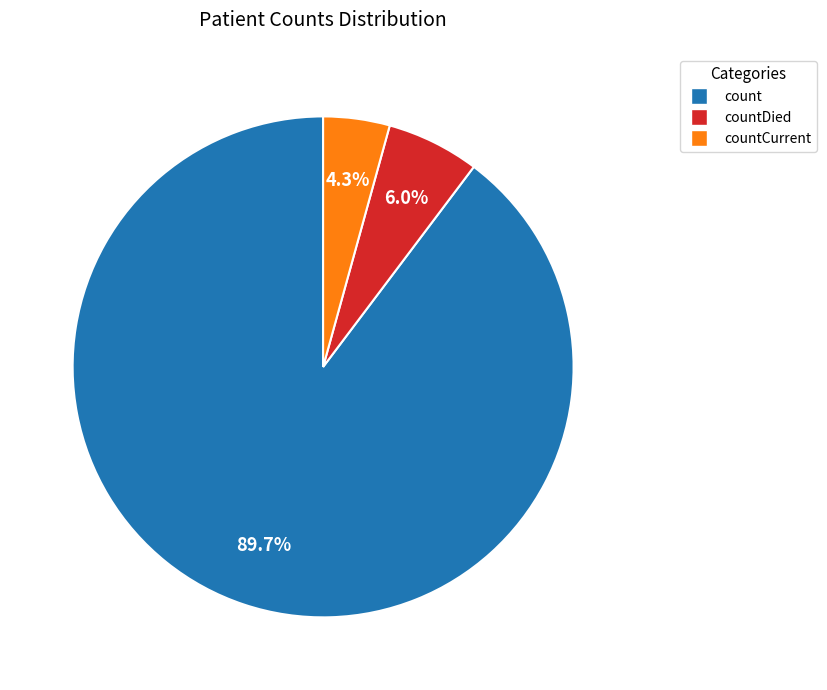

Is there any slice that represents more than half of the pie?

Yes